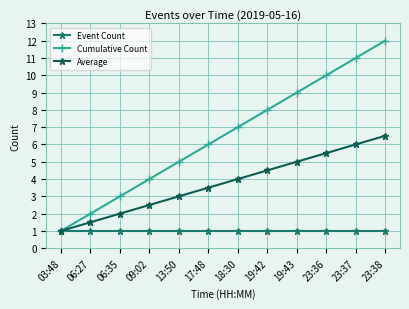

Does the chart have visible grid lines?

Yes